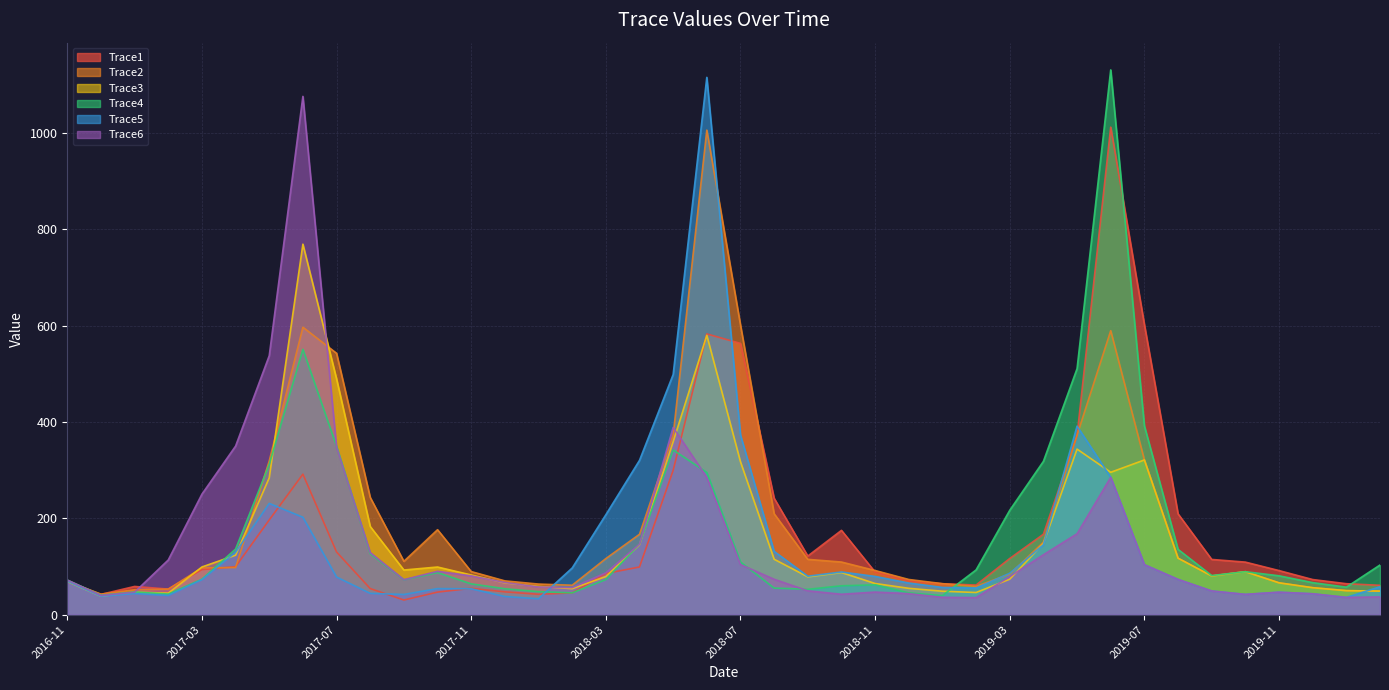

Rank the series by their maximum value, from highest to lowest.

Trace4, Trace5, Trace6, Trace1, Trace2, Trace3